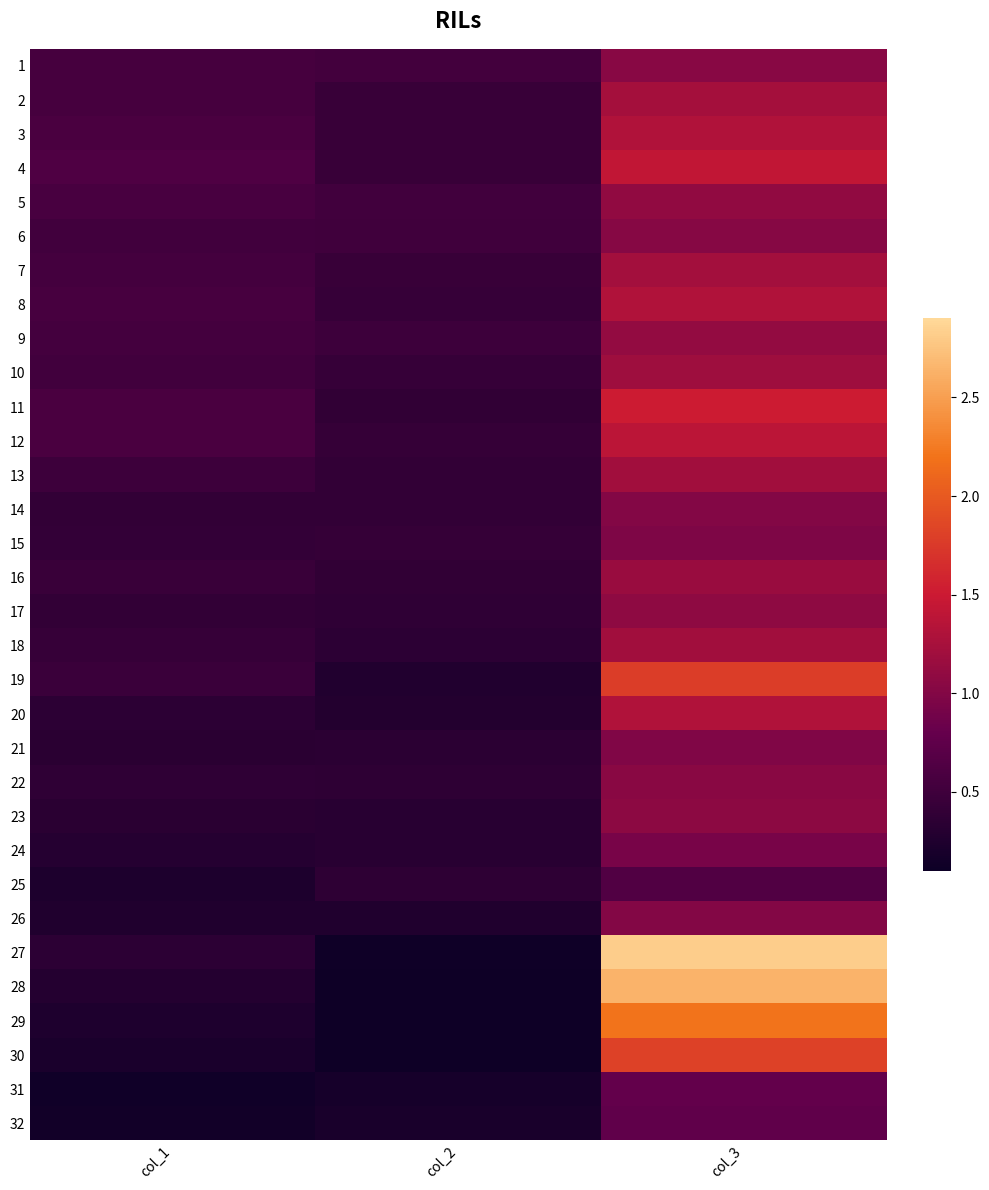

Reading left to right, extract all data points from this chart.

1: col_1=0.5	col_2=0.5	col_3=1.0
2: col_1=0.6	col_2=0.4	col_3=1.2
3: col_1=0.6	col_2=0.4	col_3=1.3
4: col_1=0.6	col_2=0.4	col_3=1.4
5: col_1=0.6	col_2=0.5	col_3=1.1
6: col_1=0.5	col_2=0.5	col_3=1.0
7: col_1=0.5	col_2=0.4	col_3=1.2
8: col_1=0.6	col_2=0.4	col_3=1.3
9: col_1=0.5	col_2=0.5	col_3=1.1
10: col_1=0.5	col_2=0.4	col_3=1.2
11: col_1=0.6	col_2=0.4	col_3=1.5
12: col_1=0.6	col_2=0.4	col_3=1.4
13: col_1=0.5	col_2=0.4	col_3=1.2
14: col_1=0.4	col_2=0.4	col_3=1.0
15: col_1=0.4	col_2=0.4	col_3=1.0
16: col_1=0.5	col_2=0.4	col_3=1.2
17: col_1=0.4	col_2=0.4	col_3=1.1
18: col_1=0.4	col_2=0.4	col_3=1.2
19: col_1=0.5	col_2=0.3	col_3=1.8
20: col_1=0.4	col_2=0.3	col_3=1.3
21: col_1=0.3	col_2=0.3	col_3=1.0
22: col_1=0.4	col_2=0.4	col_3=1.0
23: col_1=0.3	col_2=0.3	col_3=1.1
24: col_1=0.3	col_2=0.3	col_3=0.9
25: col_1=0.2	col_2=0.4	col_3=0.6
26: col_1=0.3	col_2=0.3	col_3=1.0
27: col_1=0.4	col_2=0.1	col_3=2.8
28: col_1=0.3	col_2=0.1	col_3=2.6
29: col_1=0.2	col_2=0.1	col_3=2.2
30: col_1=0.2	col_2=0.1	col_3=1.8
31: col_1=0.1	col_2=0.2	col_3=0.8
32: col_1=0.2	col_2=0.2	col_3=0.8